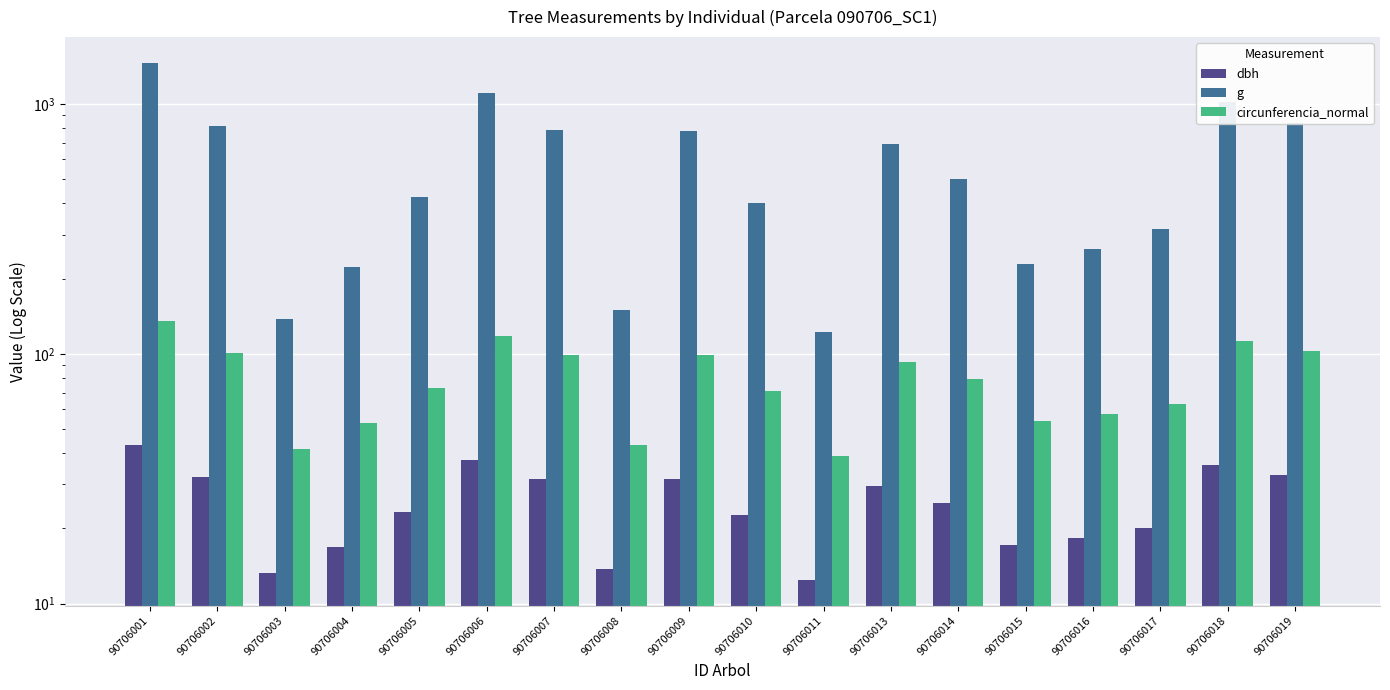

Is it true that circunferencia_normal equals 68.5 at 90706009?

False